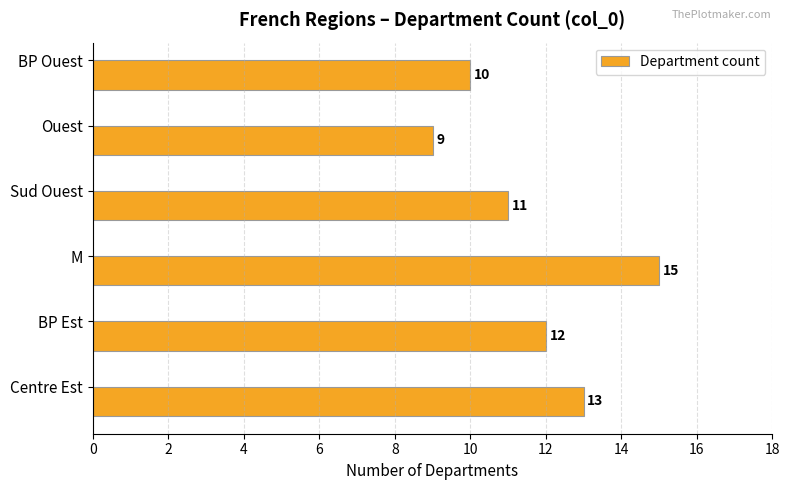

How many distinct data groups are displayed?

1